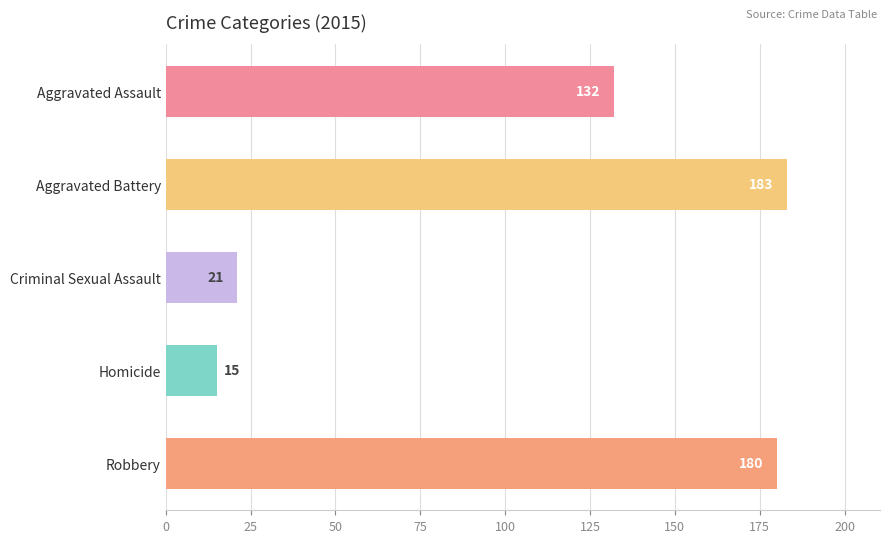

What is the change in value from Aggravated Assault to Criminal Sexual Assault?

-111